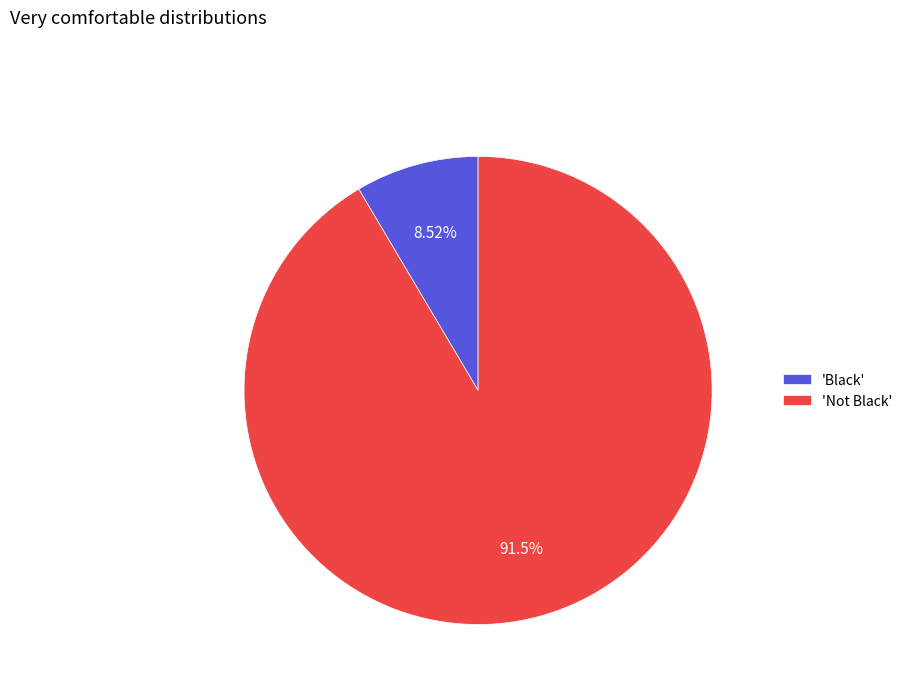

Rank the categories by value from highest to lowest.

'Not Black', 'Black'